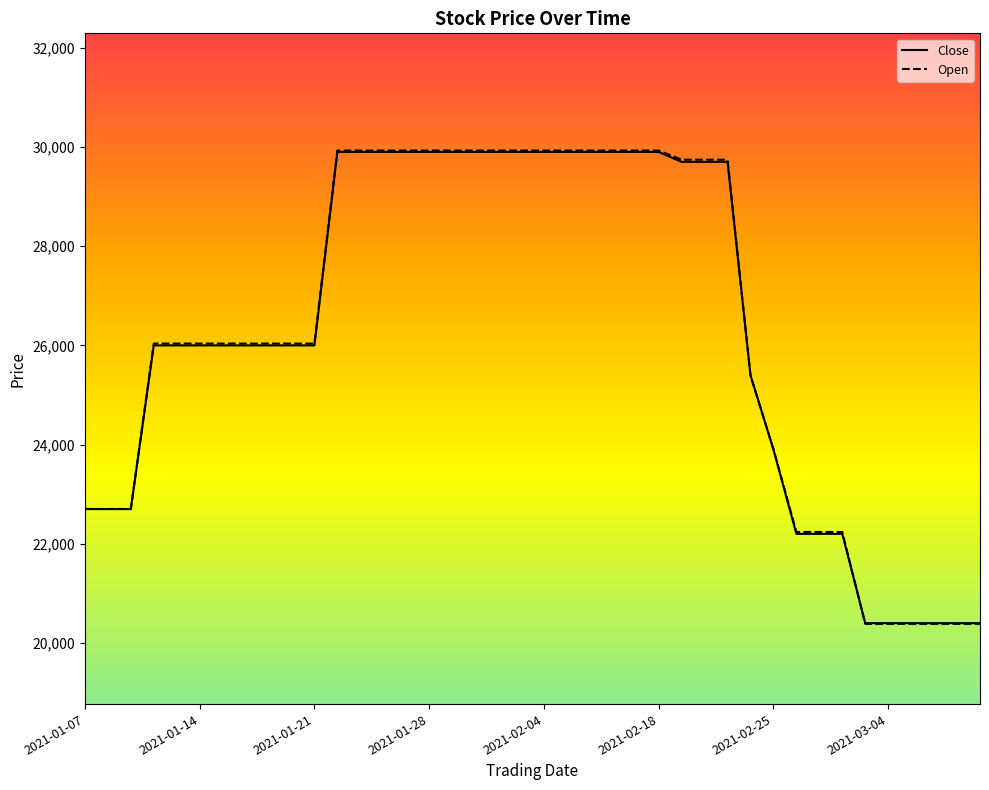

Which series has the widest spread of values?

Open